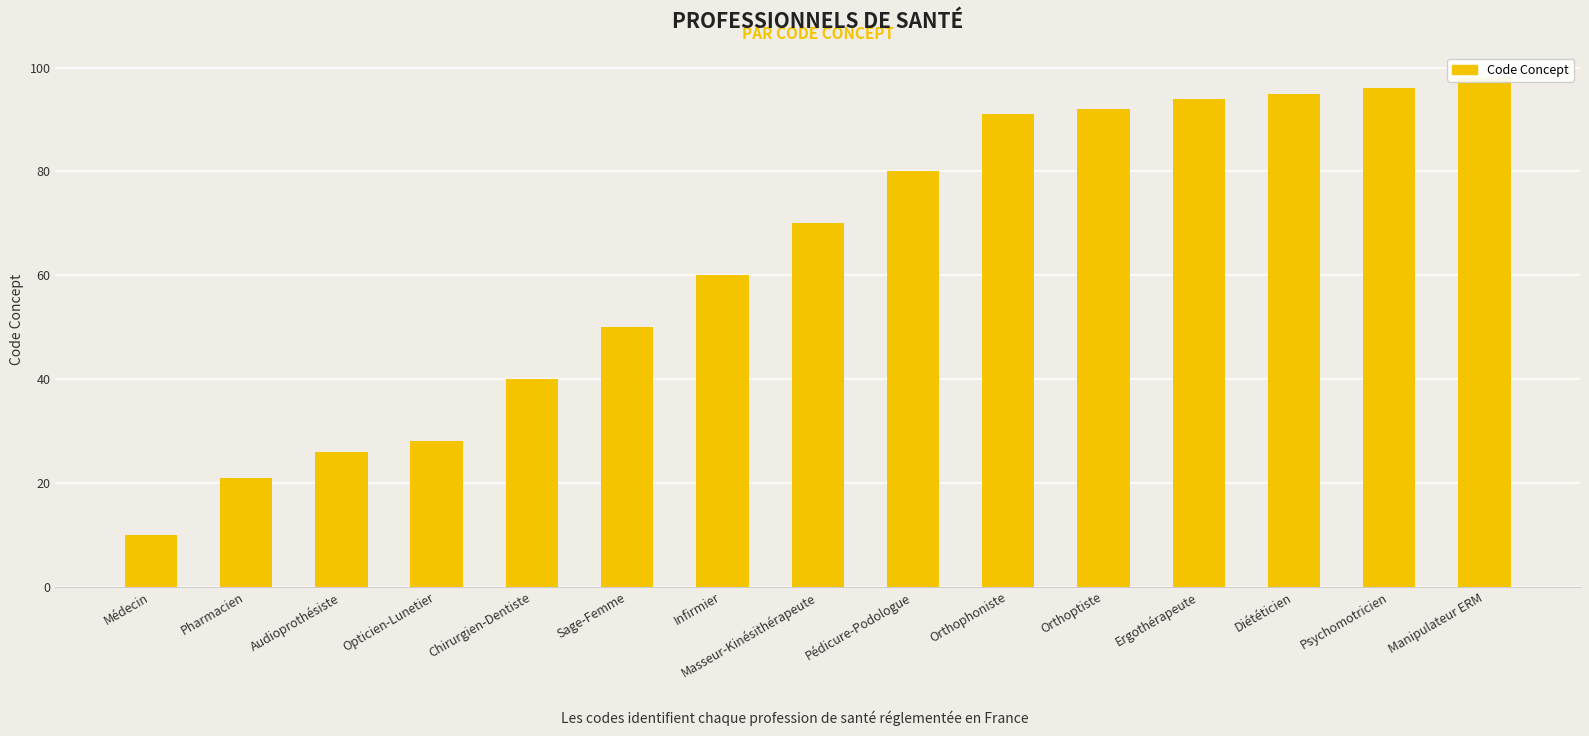

Reading left to right, what are all the values shown in this chart?

10	21	26	28	40	50	60	70	80	91	92	94	95	96	98